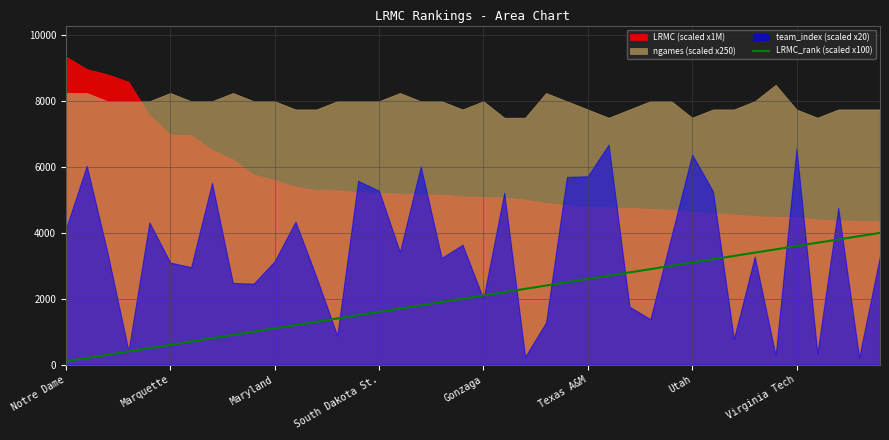

What is the label of the 1st point from the left?

Notre Dame